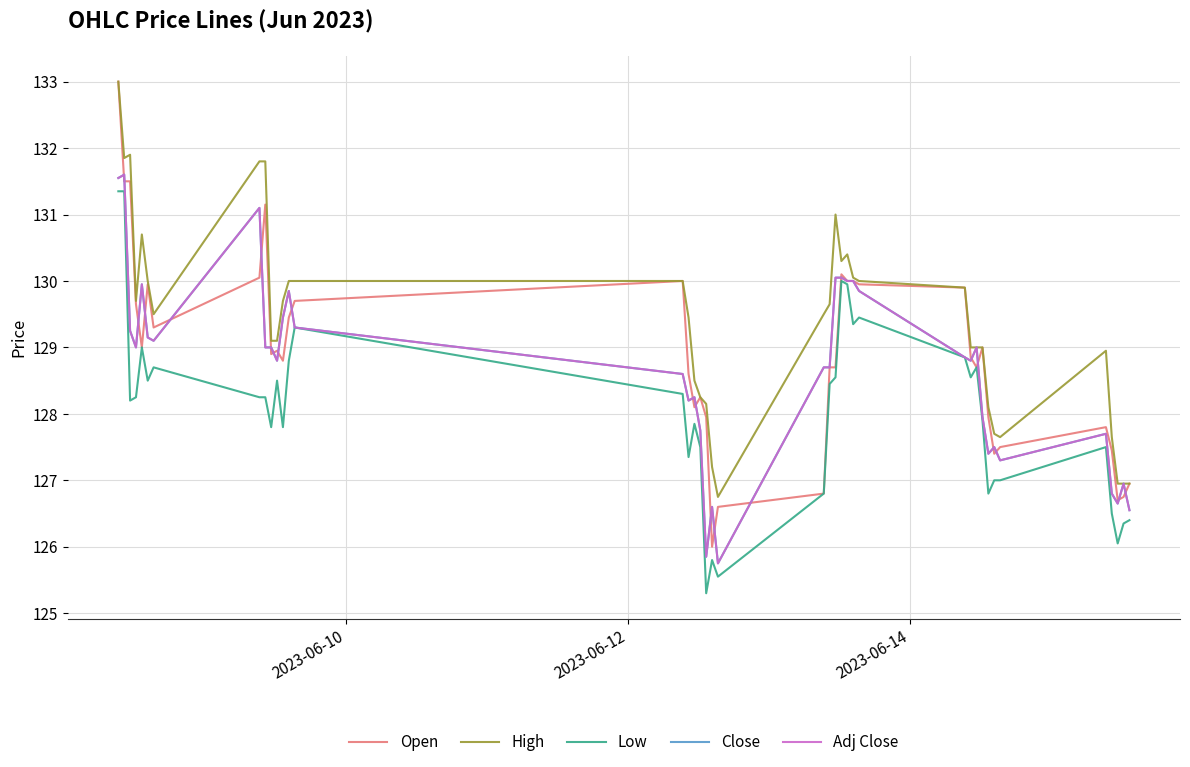

Reading left to right, list all the values displayed in this chart.

Open: 133.0	131.5	131.5	129.6	129.0	129.9	129.3	130.1	131.1	128.9	128.9	128.8	129.4	129.7	130.0	128.6	128.1	128.2	127.9	126.0	126.6	126.8	128.7	128.7	130.1	130.0	130.0	129.9	129.9	128.9	128.7	129.0	127.9	127.4	127.5	127.8	127.4	126.7	126.8	126.9
High: 133.0	131.9	131.9	129.7	130.7	130.0	129.5	131.8	131.8	129.1	129.1	129.7	130.0	130.0	130.0	129.4	128.5	128.2	128.1	127.2	126.8	129.5	129.6	131.0	130.3	130.4	130.1	130.0	129.9	129.0	129.0	129.0	128.1	127.7	127.7	128.9	127.7	126.9	126.9	126.9
Low: 131.4	131.4	128.2	128.2	129.0	128.5	128.7	128.2	128.2	127.8	128.5	127.8	128.8	129.3	128.3	127.3	127.8	127.5	125.3	125.8	125.6	126.8	128.4	128.6	130.0	129.9	129.4	129.4	128.9	128.6	128.7	127.9	126.8	127.0	127.0	127.5	126.5	126.1	126.3	126.4
Close: 131.6	131.6	129.2	129.0	129.9	129.1	129.1	131.1	129.0	129.0	128.8	129.4	129.9	129.3	128.6	128.2	128.2	127.8	125.8	126.6	125.8	128.7	128.7	130.1	130.1	130.0	130.0	129.9	128.9	128.8	129.0	127.9	127.4	127.5	127.3	127.7	126.8	126.7	126.9	126.6
Adj Close: 131.6	131.6	129.2	129.0	129.9	129.1	129.1	131.1	129.0	129.0	128.8	129.4	129.9	129.3	128.6	128.2	128.2	127.8	125.8	126.6	125.8	128.7	128.7	130.1	130.1	130.0	130.0	129.9	128.9	128.8	129.0	127.9	127.4	127.5	127.3	127.7	126.8	126.7	126.9	126.6